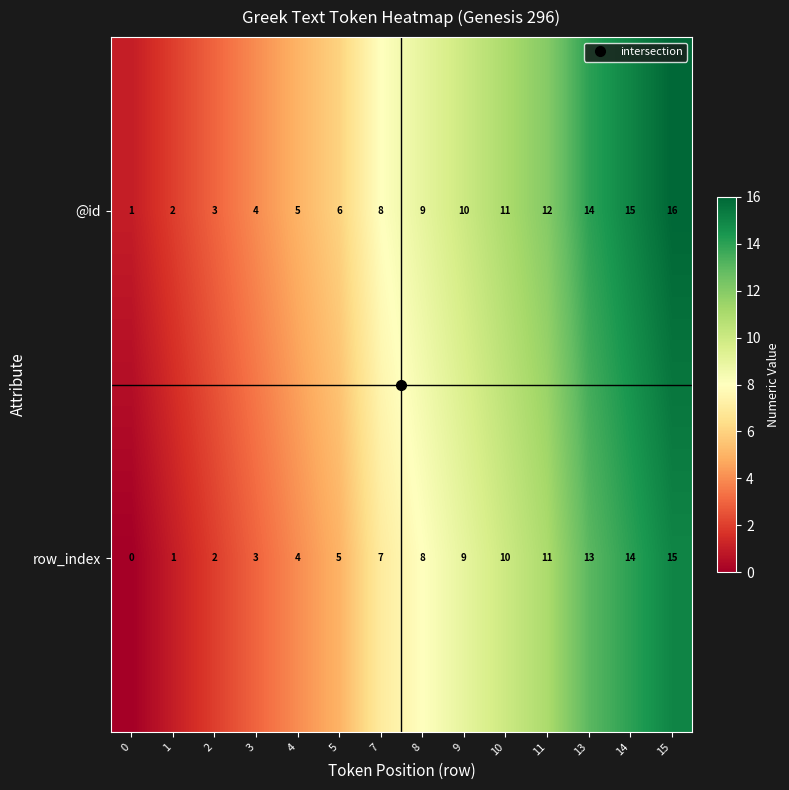

What is the total value across all series at 8?

17